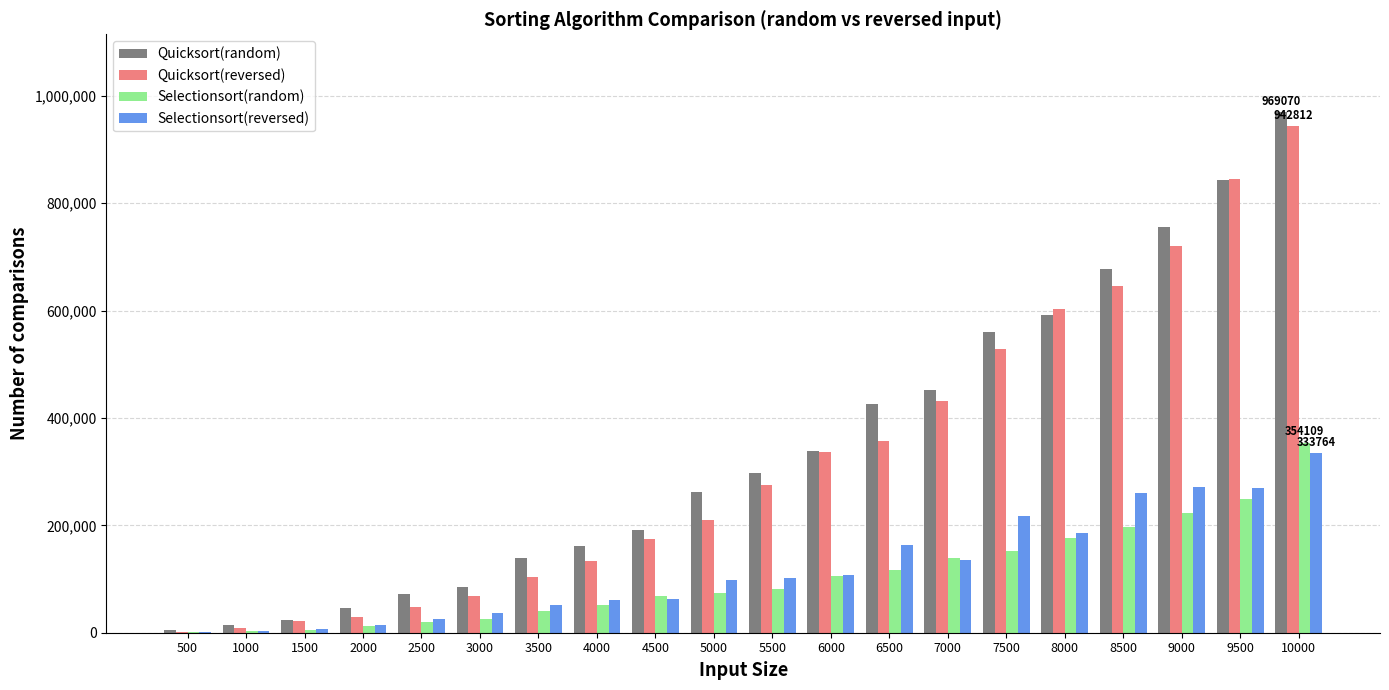

What is the maximum value for Quicksort(reversed)?

942812